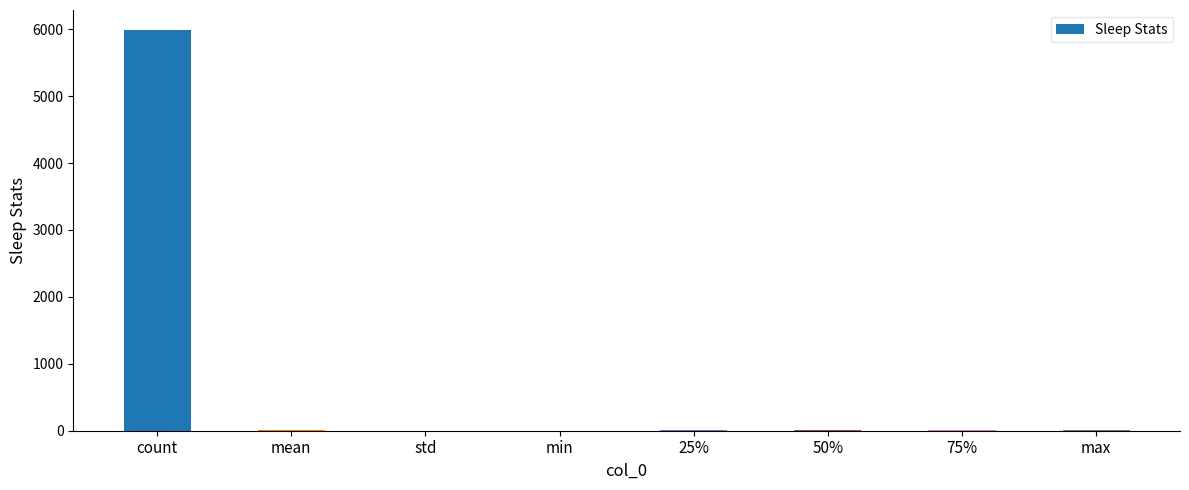

What is the sum of all values?

6034.0